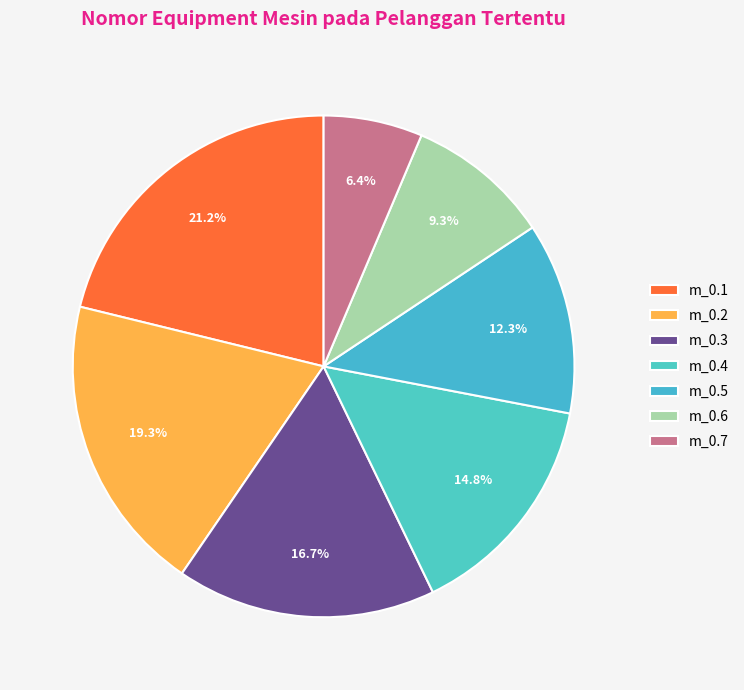

Which has a higher value, m_0.1 or m_0.5?

m_0.1